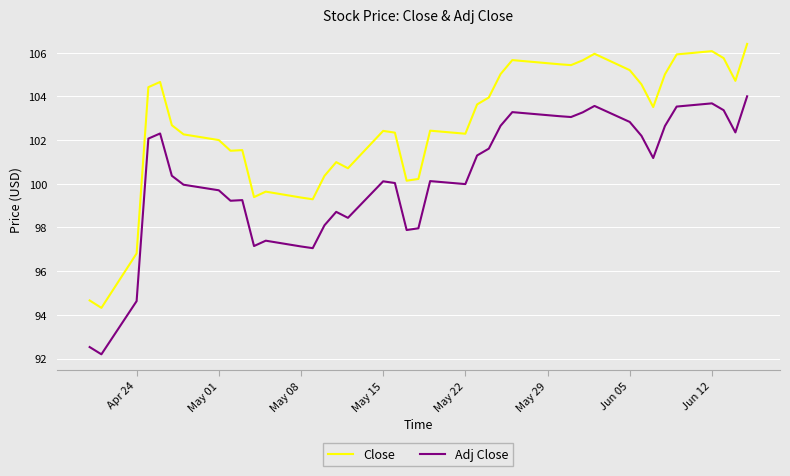

What is the average value of the Adj Close series?

100.2